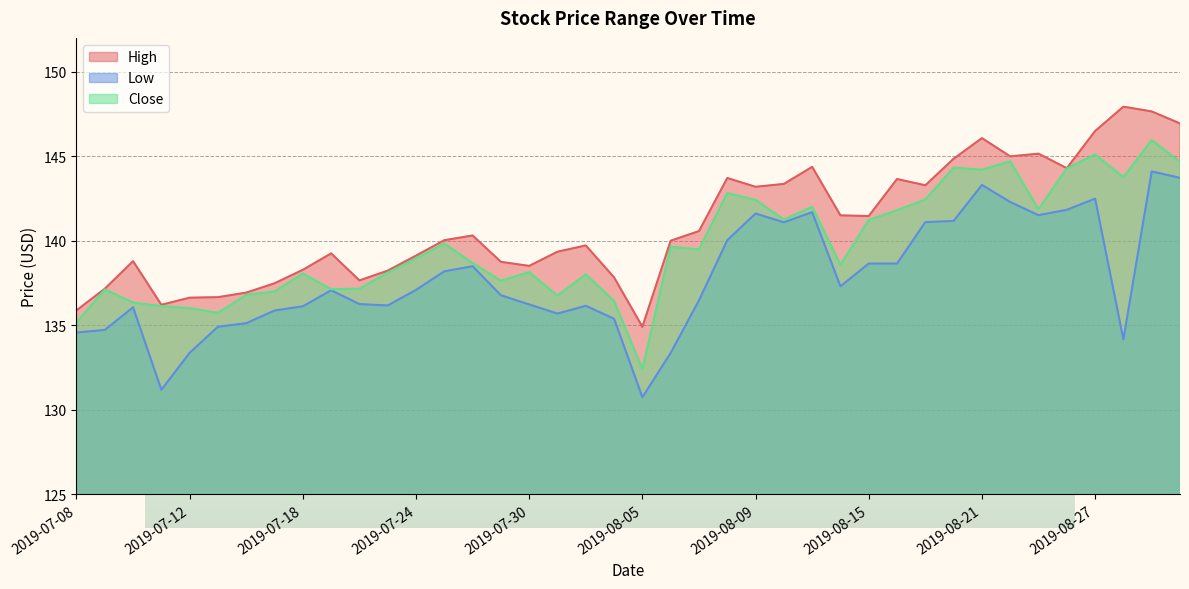

What is the label of the 13th point from the right?

2019-08-14